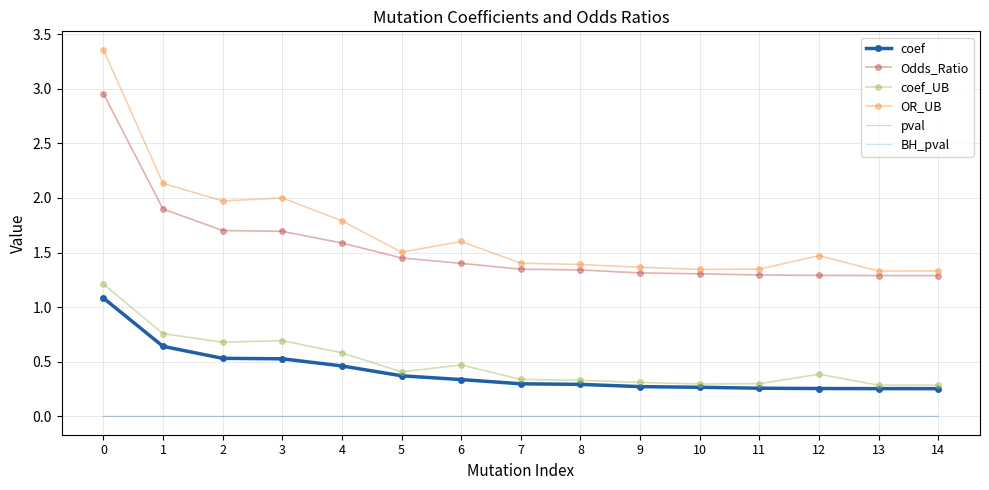

Which series has the largest total across all categories?

OR_UB